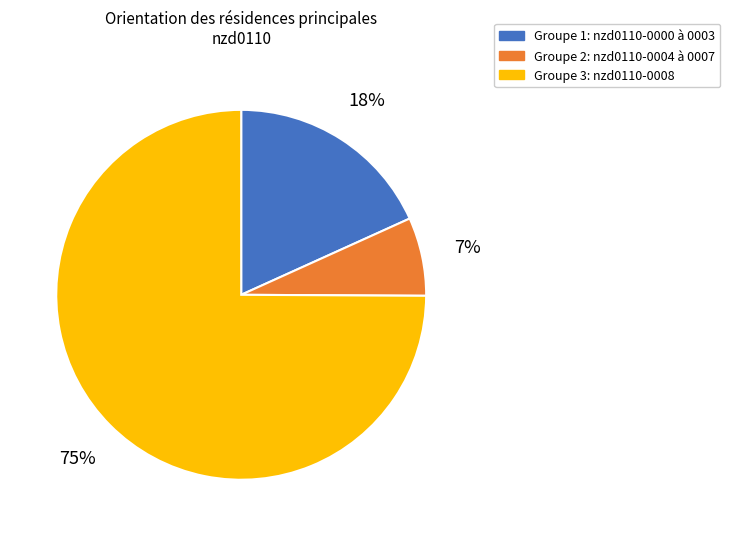

Combined, do Groupe 2: nzd0110-0004 à 0007 and Groupe 3: nzd0110-0008 account for over 50%?

Yes